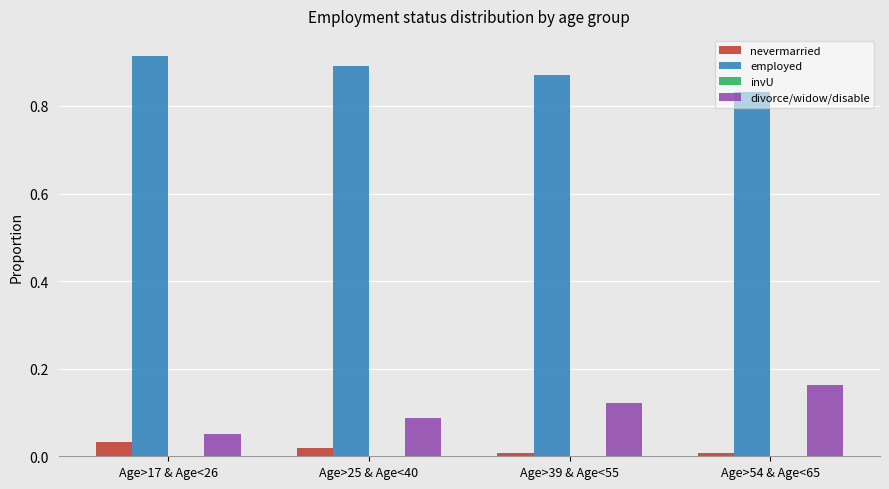

What is the sum of all divorce/widow/disable values?

0.4